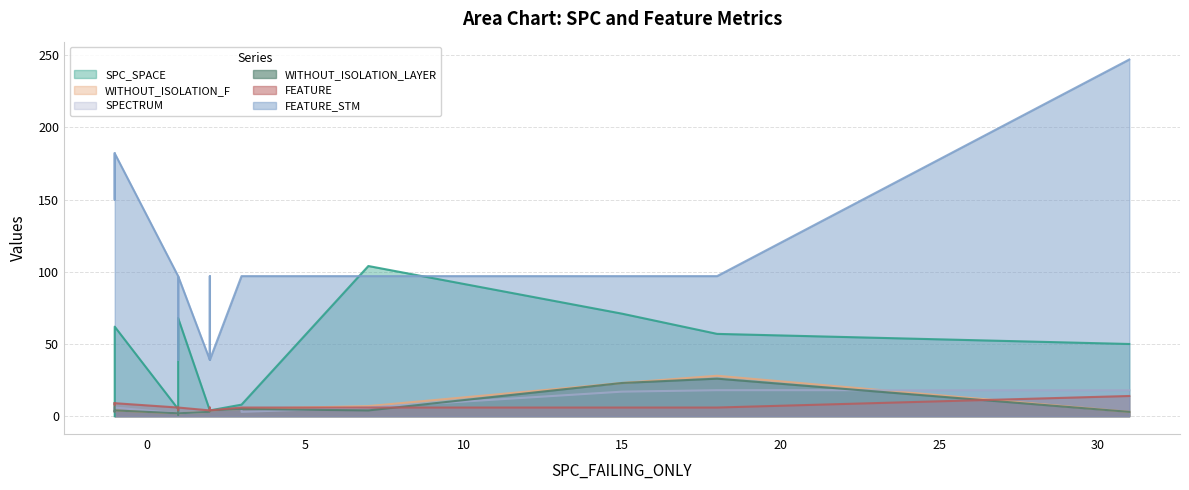

Is the value of FEATURE at 1 greater than the value of FEATURE_STM at 1?

No